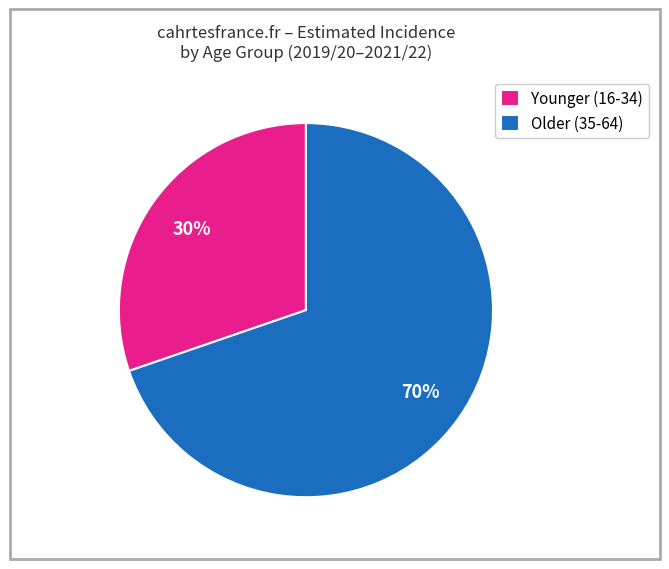

To the nearest percent, what is the combined percentage of Older (35-64) and Younger (16-34)?

100%